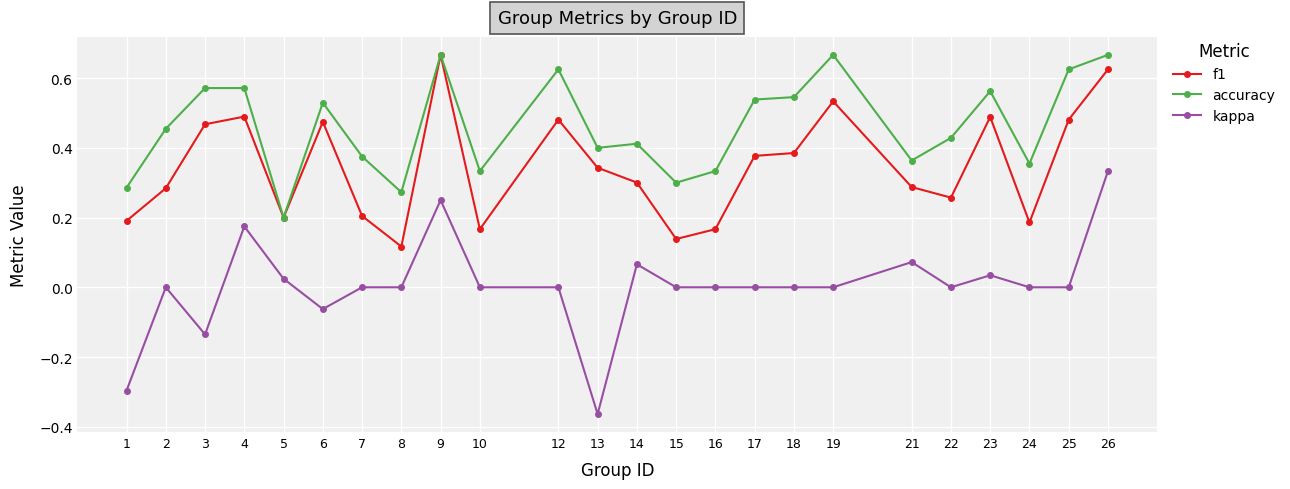

List the series in order of their overall mean, highest first.

accuracy, f1, kappa